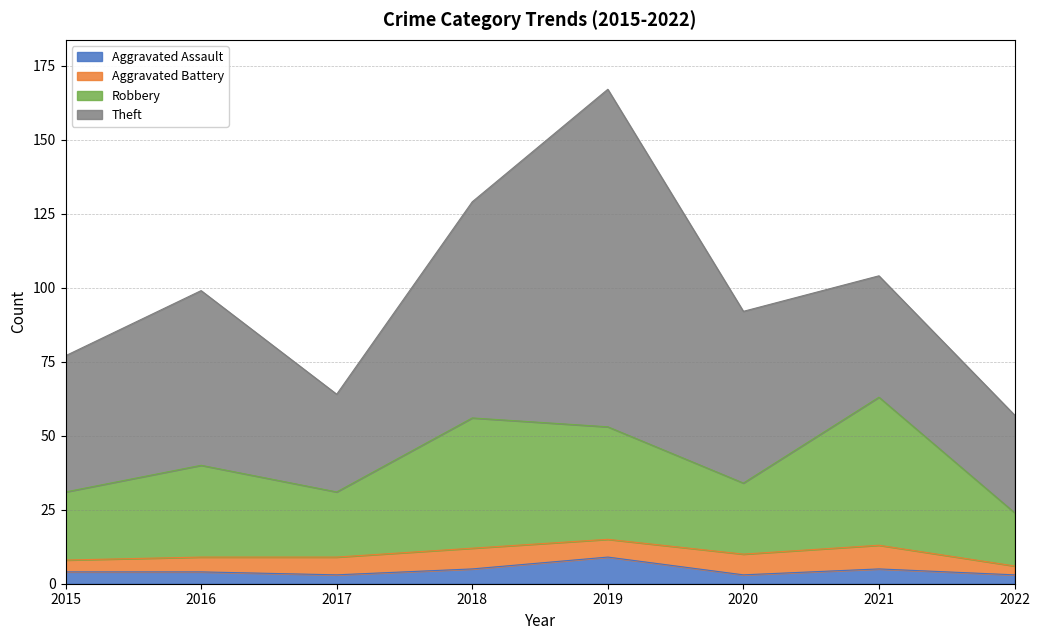

Does the chart have visible grid lines?

Yes